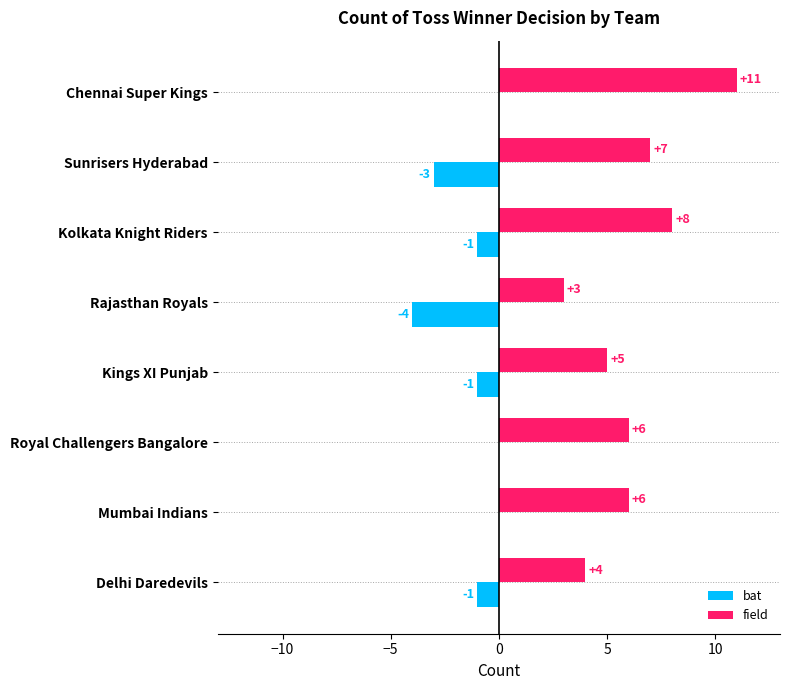

The value of field at Sunrisers Hyderabad is 7. True or false?

True